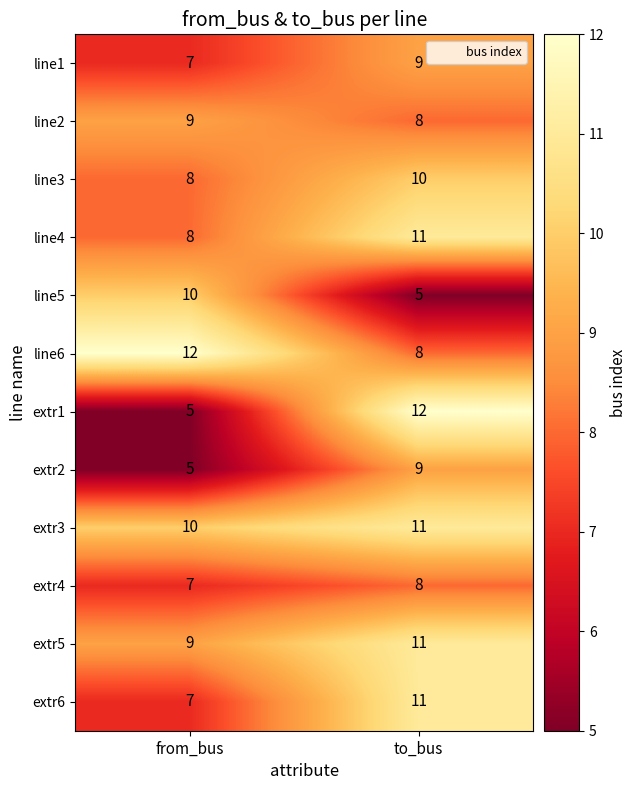

Is it true that line2 equals 8 at to_bus?

True